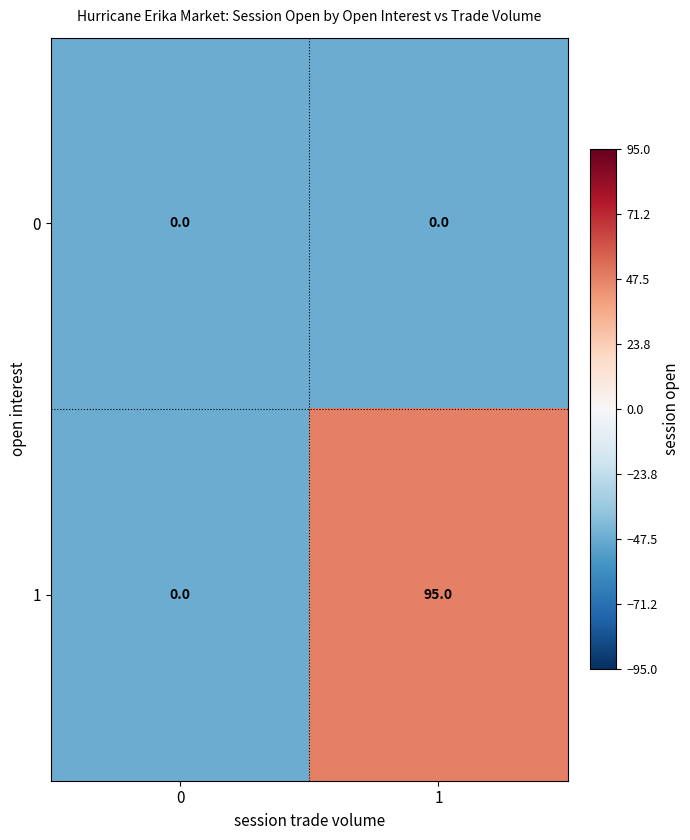

How many series are shown in this chart?

2